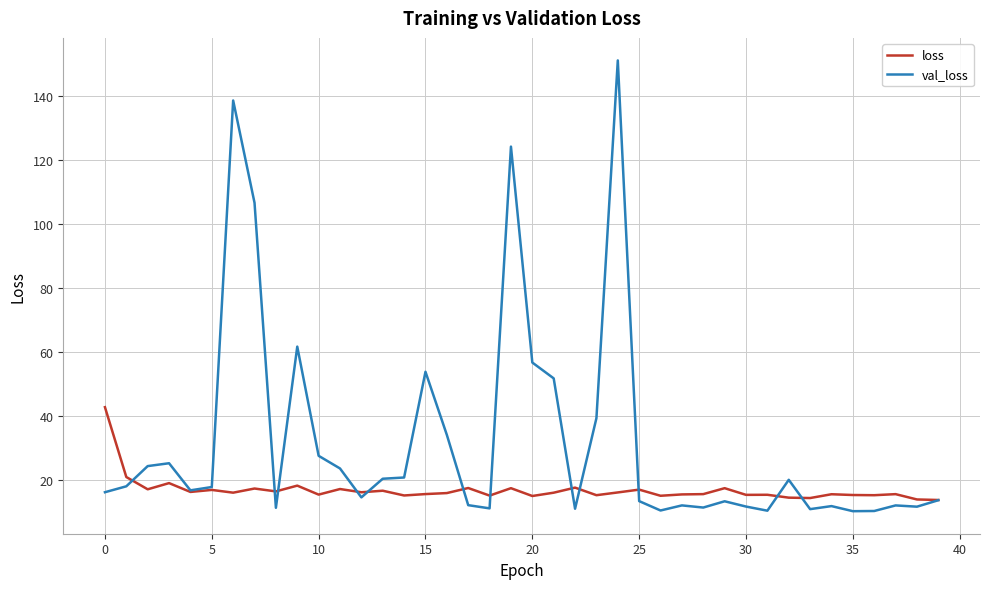

How many lines are shown in the chart?

2